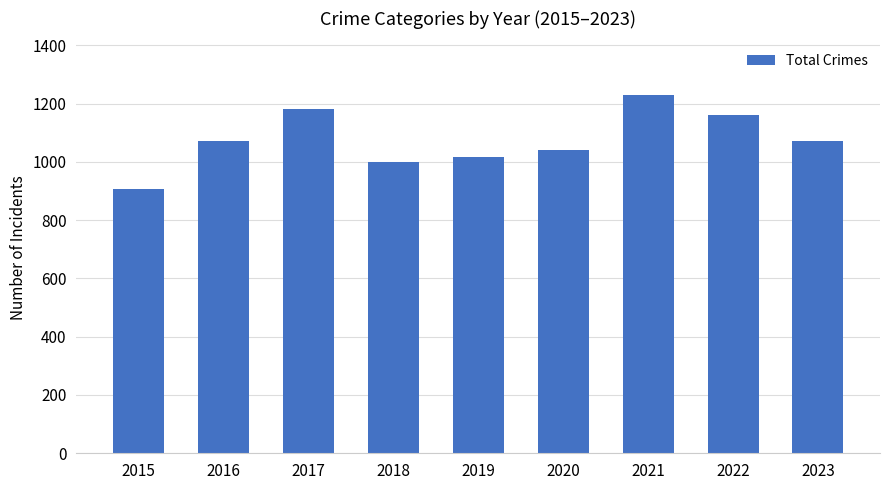

Is it true that the value at 2022 is 2012?

False